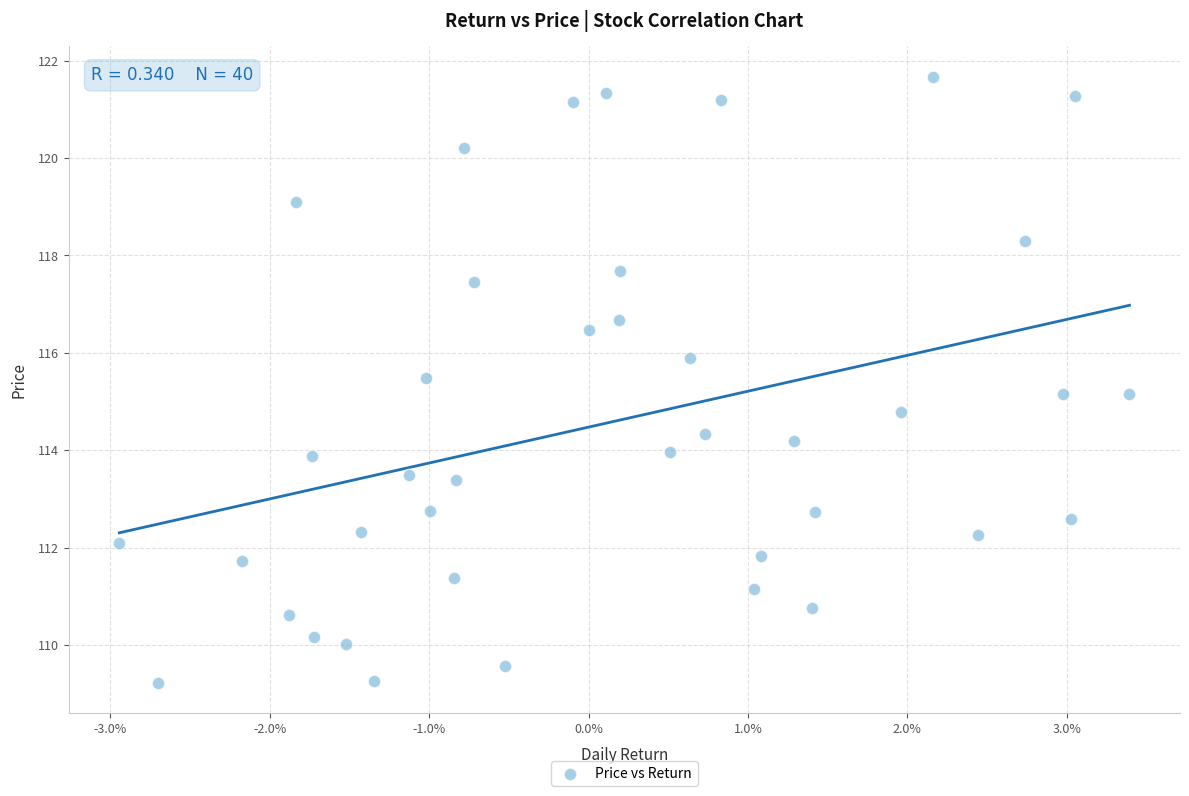

What is the range of Y values (max minus min)?

12.4